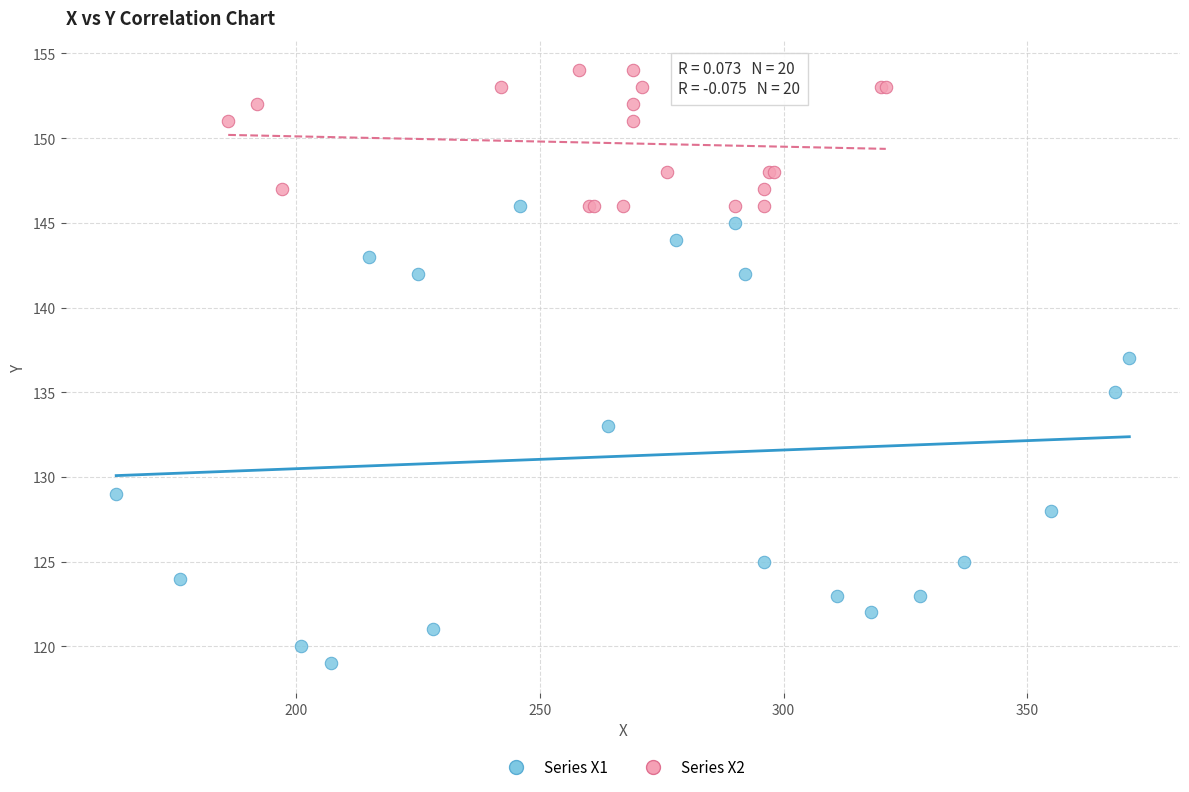

What are all the series names shown in the legend?

Series X1, Series X2